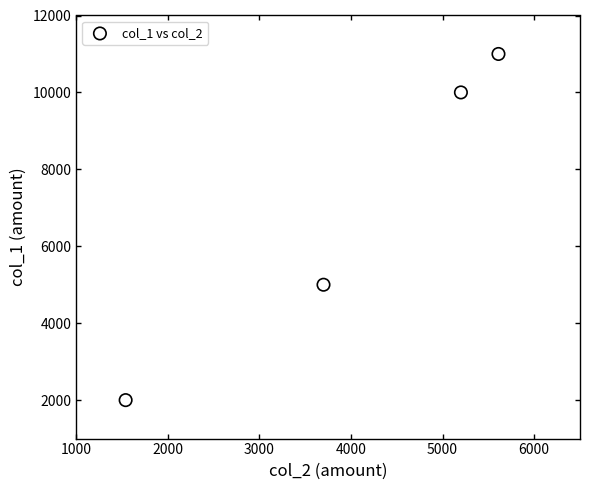

What is the range of X values (max minus min)?

4070